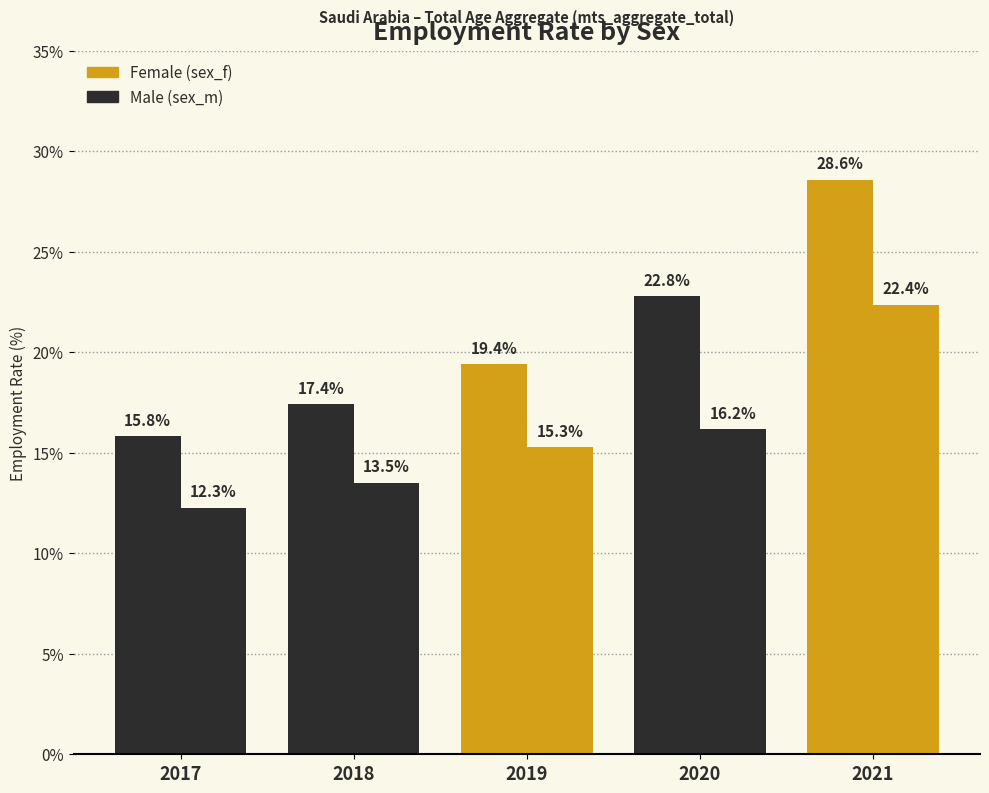

True or false: sex_m has a value of 16.2 at 2020.

True